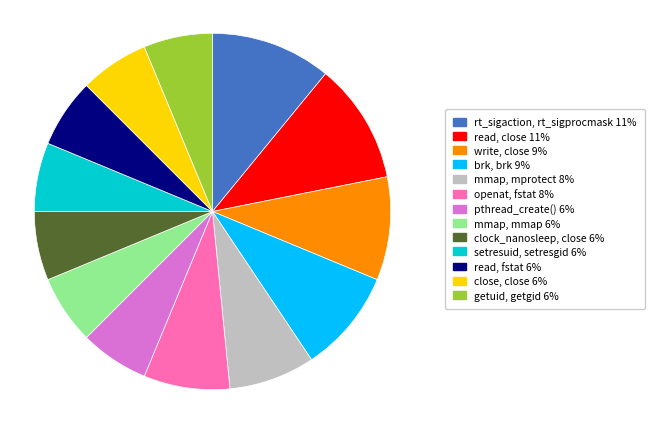

Is there a majority slice in this chart?

No